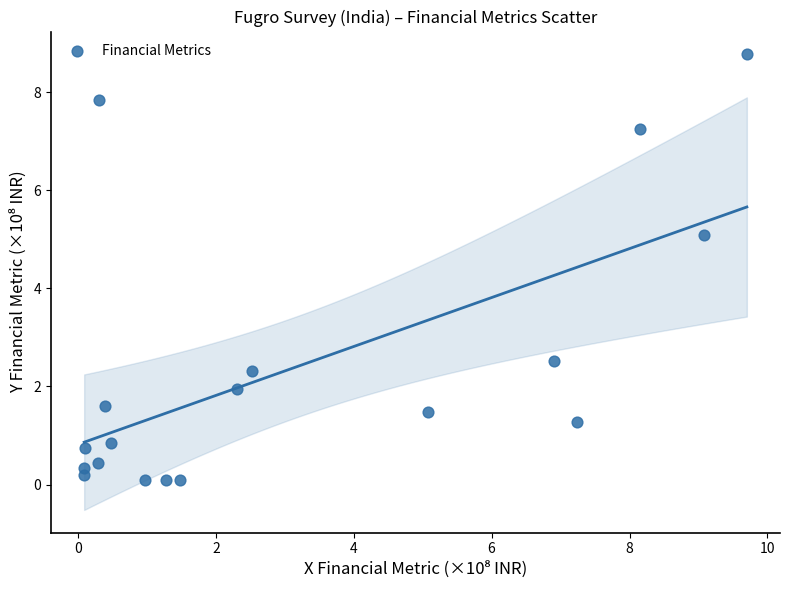

What Y value in the scatter plot is closest to 4?

5.1